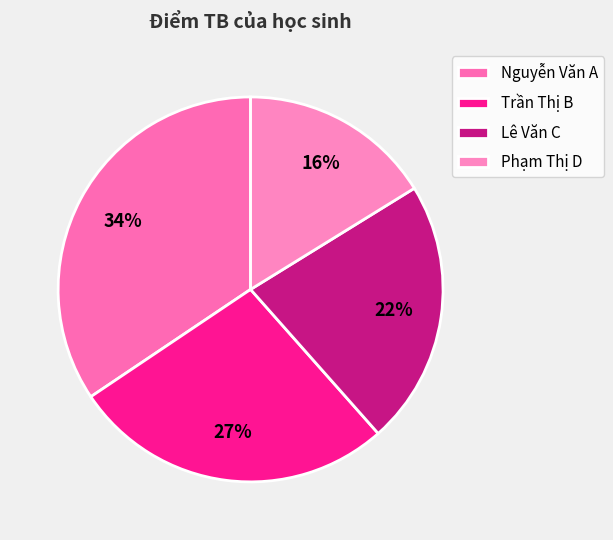

What is the total percentage of Lê Văn C and Nguyễn Văn A?

56.7%